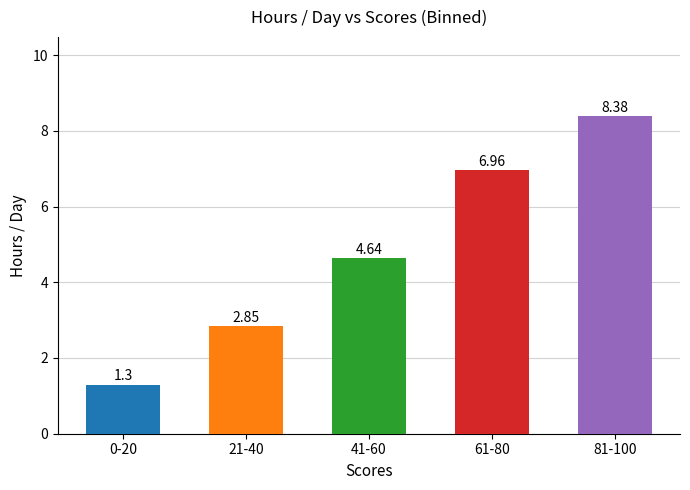

Which label corresponds to the smallest value in the chart?

0-20